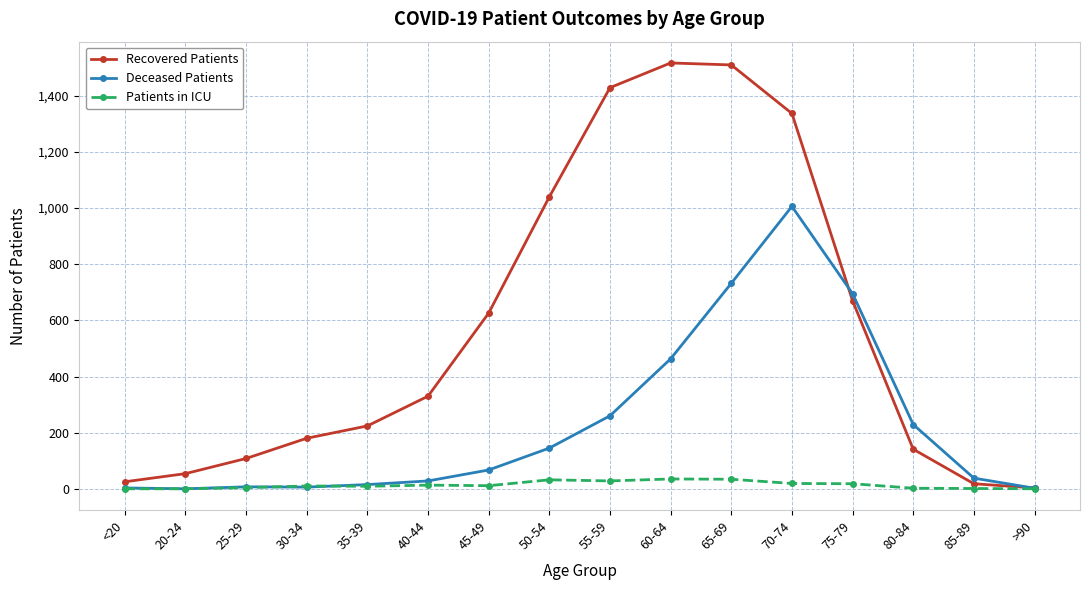

Rank the series at 65-69 from highest to lowest value.

Recovered Patients, Deceased Patients, Patients in ICU